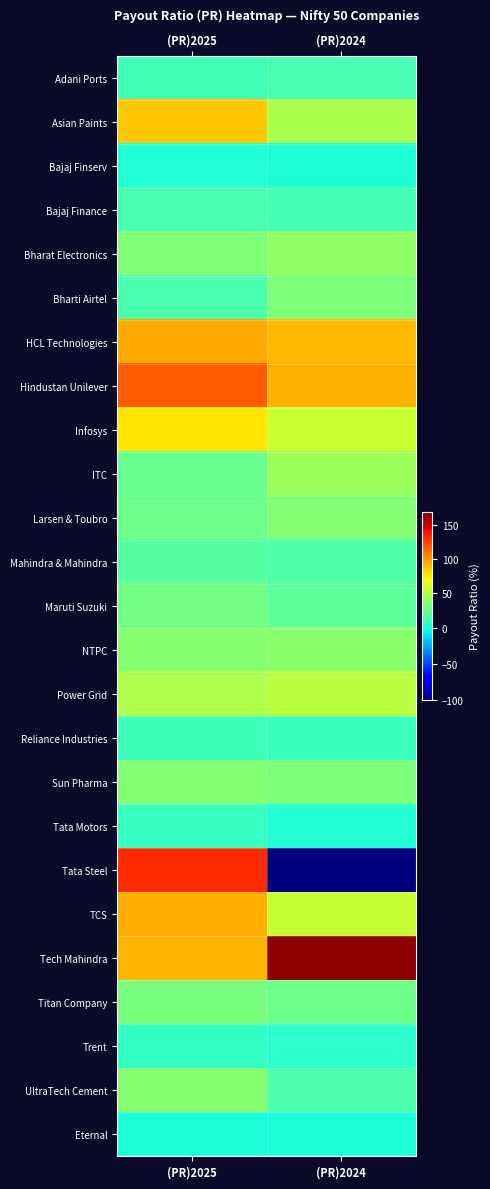

Reading left to right, transcribe all the data shown in this chart.

Adani Ports: (PR)2025=11.7	(PR)2024=13.3
Asian Paints: (PR)2025=84.7	(PR)2024=46.4
Bajaj Finserv: (PR)2025=1.8	(PR)2024=1.6
Bajaj Finance: (PR)2025=13.4	(PR)2024=12.6
Bharat Electronics: (PR)2025=31.6	(PR)2024=36.7
Bharti Airtel: (PR)2025=13.8	(PR)2024=30.5
HCL Technologies: (PR)2025=93.5	(PR)2024=89.7
Hindustan Unilever: (PR)2025=116.9	(PR)2024=91.4
Infosys: (PR)2025=76.0	(PR)2024=56.0
ITC: (PR)2025=23.4	(PR)2024=41.0
Larsen & Toubro: (PR)2025=25.6	(PR)2024=32.3
Mahindra & Mahindra: (PR)2025=18.2	(PR)2024=16.1
Maruti Suzuki: (PR)2025=27.1	(PR)2024=20.1
NTPC: (PR)2025=34.1	(PR)2024=34.9
Power Grid: (PR)2025=46.4	(PR)2024=50.8
Reliance Industries: (PR)2025=9.7	(PR)2024=8.7
Sun Pharma: (PR)2025=33.1	(PR)2024=30.3
Tata Motors: (PR)2025=8.3	(PR)2024=2.5
Tata Steel: (PR)2025=131.3	(PR)2024=-99.4
TCS: (PR)2025=92.4	(PR)2024=54.8
Tech Mahindra: (PR)2025=90.4	(PR)2024=166.1
Titan Company: (PR)2025=29.2	(PR)2024=25.4
Trent: (PR)2025=7.3	(PR)2024=5.3
UltraTech Cement: (PR)2025=33.4	(PR)2024=15.6
Eternal: (PR)2025=0.0	(PR)2024=0.0